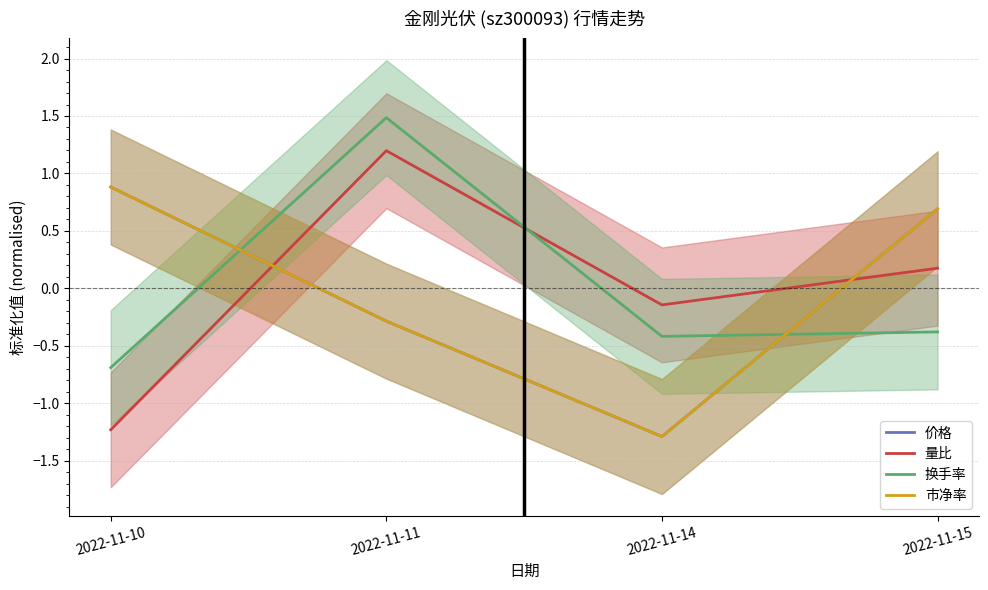

What are all the series names shown in the legend?

价格, 量比, 换手率, 市净率